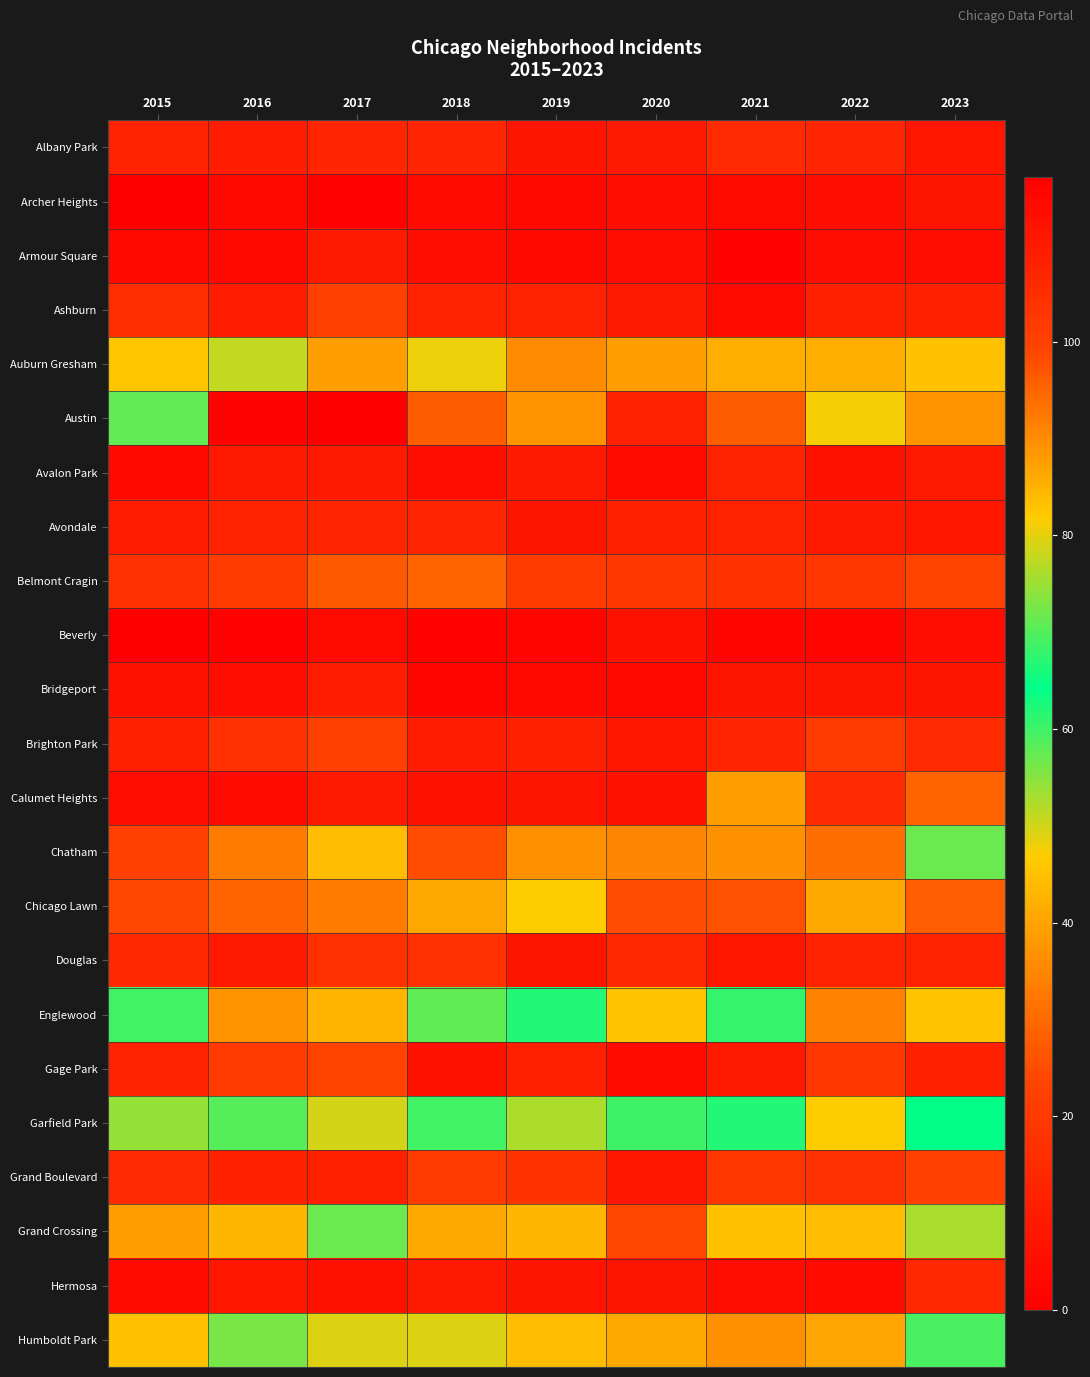

Reading left to right, transcribe all the data shown in this chart.

Albany Park: 2015=12	2016=10	2017=13	2018=13	2019=7	2020=9	2021=15	2022=13	2023=8
Archer Heights: 2015=0	2016=3	2017=1	2018=4	2019=3	2020=5	2021=4	2022=5	2023=7
Armour Square: 2015=3	2016=3	2017=9	2018=5	2019=3	2020=5	2021=1	2022=5	2023=5
Ashburn: 2015=16	2016=10	2017=22	2018=12	2019=12	2020=9	2021=4	2022=11	2023=11
Auburn Gresham: 2015=46	2016=51	2017=39	2018=48	2019=36	2020=39	2021=42	2022=42	2023=45
Austin: 2015=71	2016=116	2017=117	2018=96	2019=89	2020=108	2021=96	2022=81	2023=89
Avalon Park: 2015=3	2016=9	2017=9	2018=5	2019=9	2020=4	2021=12	2022=6	2023=9
Avondale: 2015=10	2016=12	2017=13	2018=13	2019=7	2020=11	2021=12	2022=9	2023=8
Belmont Cragin: 2015=17	2016=21	2017=27	2018=29	2019=21	2020=19	2021=18	2022=19	2023=23
Beverly: 2015=0	2016=1	2017=4	2018=1	2019=2	2020=6	2021=2	2022=2	2023=5
Bridgeport: 2015=6	2016=5	2017=10	2018=2	2019=3	2020=3	2021=7	2022=7	2023=7
Brighton Park: 2015=11	2016=17	2017=22	2018=10	2019=11	2020=8	2021=13	2022=20	2023=15
Calumet Heights: 2015=5	2016=4	2017=9	2018=6	2019=7	2020=6	2021=39	2022=15	2023=29
Chatham: 2015=22	2016=33	2017=44	2018=25	2019=37	2020=35	2021=37	2022=31	2023=57
Chicago Lawn: 2015=24	2016=29	2017=33	2018=41	2019=47	2020=25	2021=26	2022=41	2023=28
Douglas: 2015=14	2016=9	2017=17	2018=17	2019=7	2020=14	2021=8	2022=12	2023=12
Englewood: 2015=69	2016=89	2017=85	2018=58	2019=62	2020=83	2021=68	2022=91	2023=83
Gage Park: 2015=12	2016=20	2017=23	2018=6	2019=11	2020=4	2021=9	2022=19	2023=11
Garfield Park: 2015=54	2016=70	2017=79	2018=69	2019=76	2020=60	2021=62	2022=47	2023=64
Grand Boulevard: 2015=15	2016=11	2017=11	2018=20	2019=18	2020=8	2021=19	2022=17	2023=22
Grand Crossing: 2015=39	2016=43	2017=57	2018=41	2019=43	2020=24	2021=45	2022=44	2023=53
Hermosa: 2015=4	2016=8	2017=6	2018=9	2019=7	2020=7	2021=5	2022=4	2023=14
Humboldt Park: 2015=45	2016=56	2017=49	2018=49	2019=44	2020=41	2021=37	2022=40	2023=59